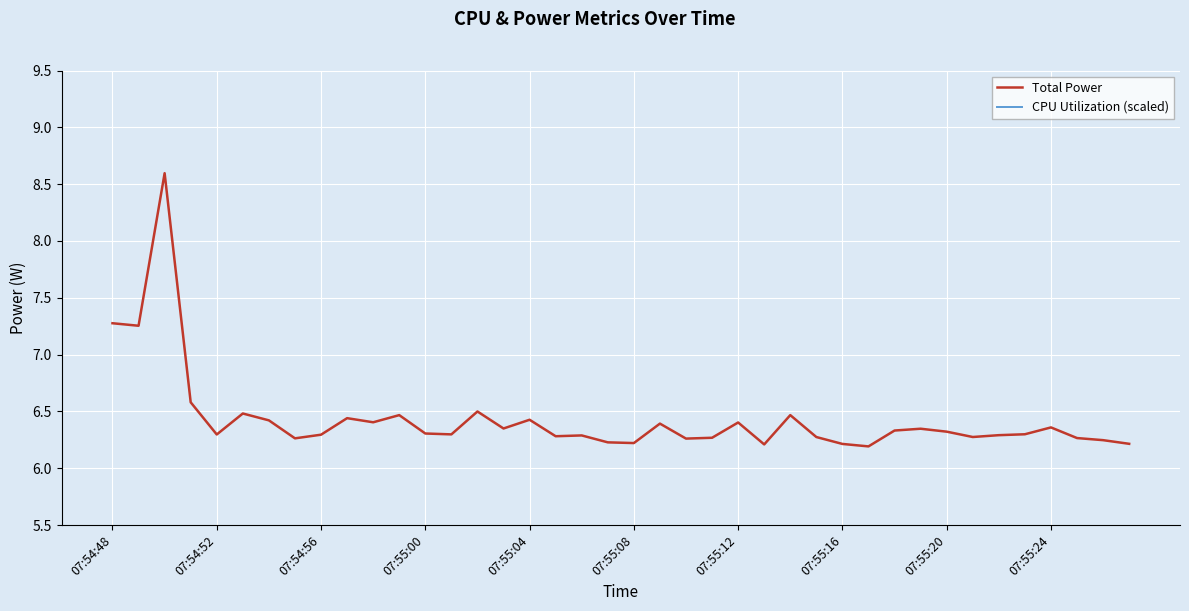

How many lines are shown in the chart?

2